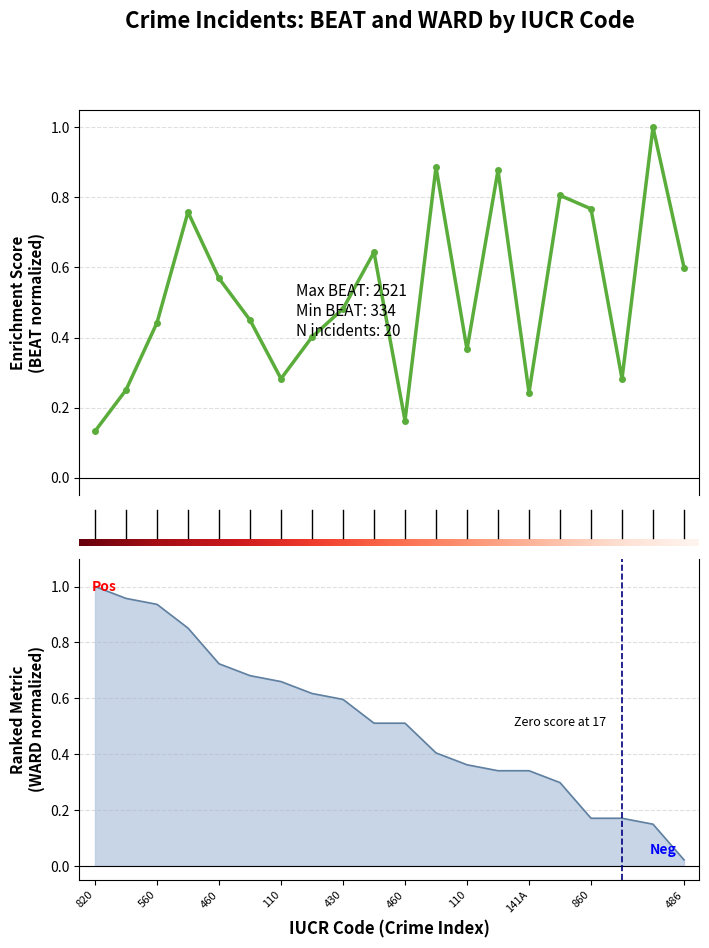

How many points are higher than both their immediate neighbors (excluding endpoints)?

6